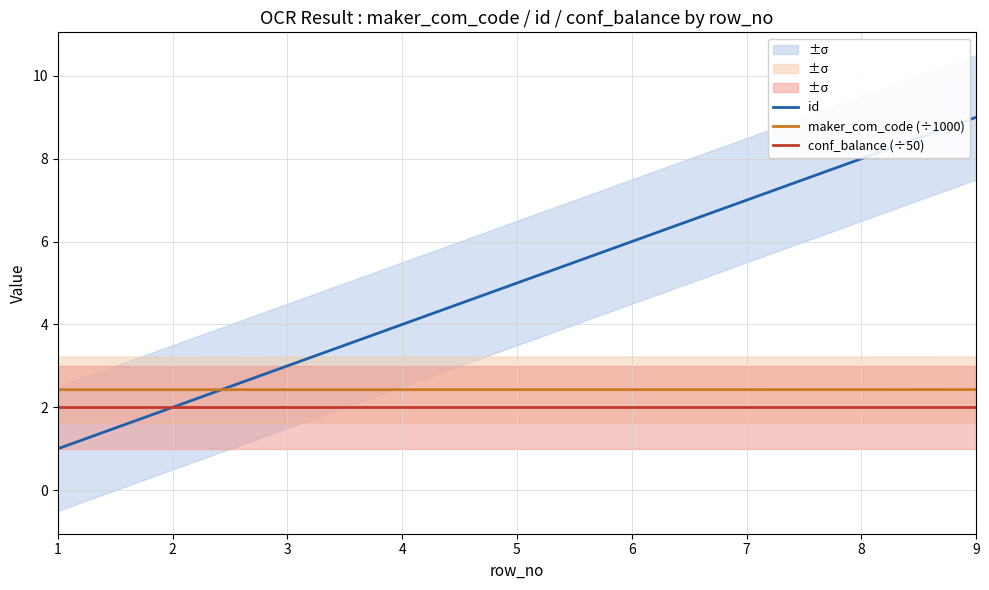

True or false: conf_balance (÷50) has a value of 0.5 at 8.

False